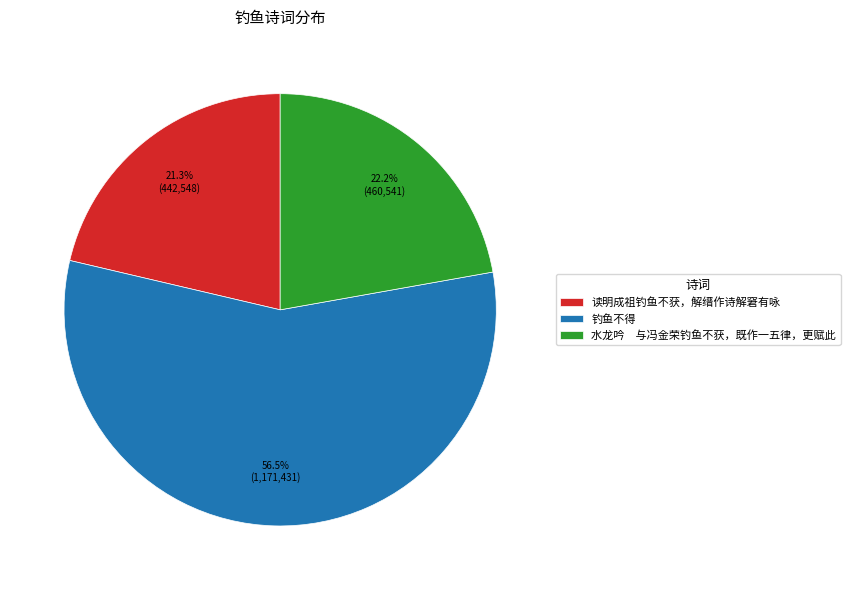

Rank the categories by value from lowest to highest.

读明成祖钓鱼不获，解缙作诗解窘有咏, 水龙吟 与冯金荣钓鱼不获，既作一五律，更赋此, 钓鱼不得